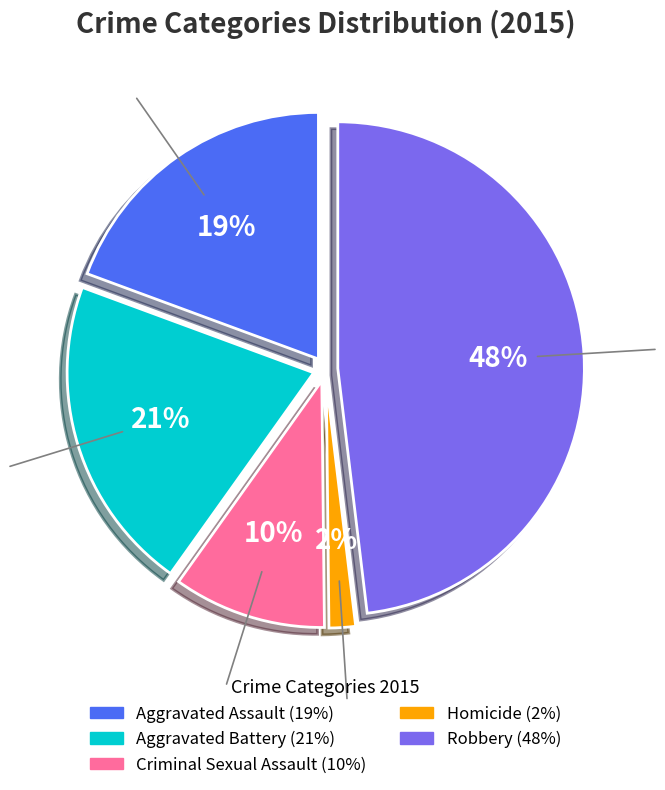

Count the number of slices in the pie.

5